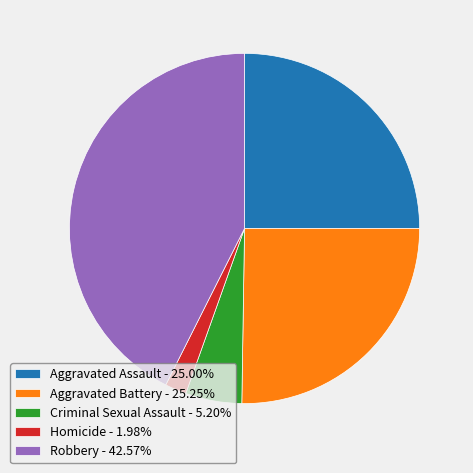

The Aggravated Assault slice represents 10% of the pie. True or false?

False